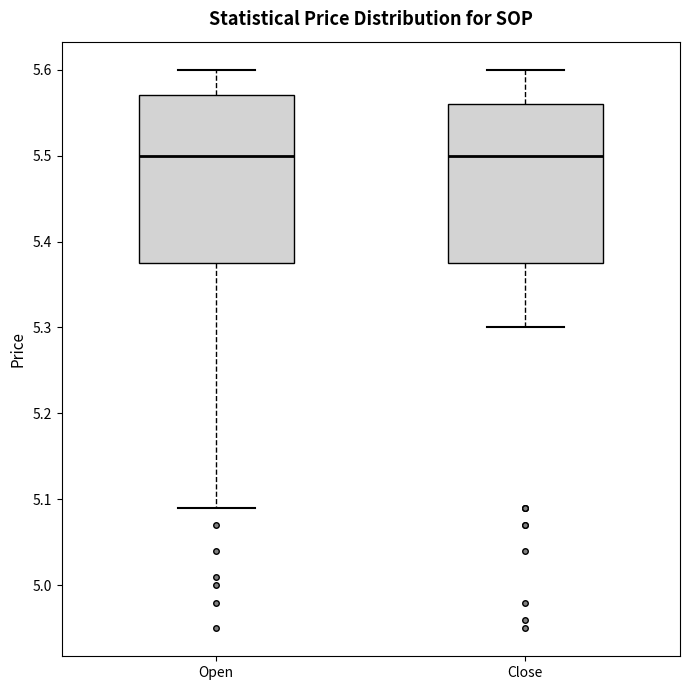

Reading left to right, transcribe this box plot: for each box, give where its median line is, the range the box spans, and where its two whiskers end, as read against the y-axis. The values are not printed on the chart, so give them approximately, as read against the axis.

Open: median 5.50, box 5.38 to 5.57, whiskers 5.09 to 5.60
Close: median 5.50, box 5.38 to 5.56, whiskers 5.30 to 5.60